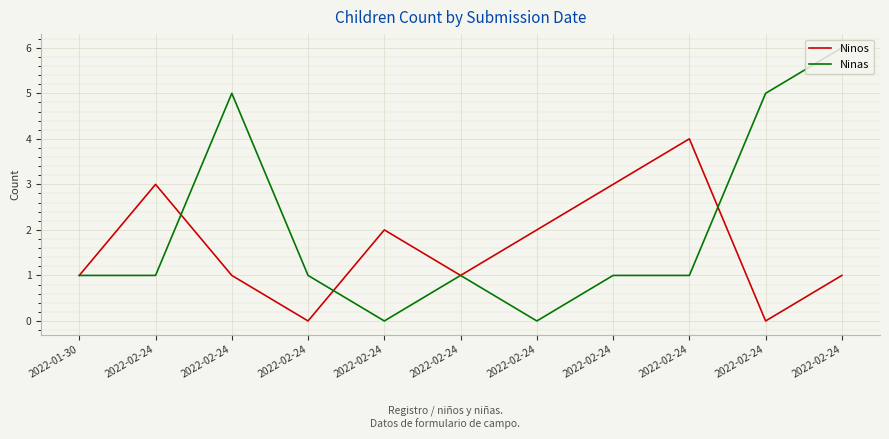

How many interior local peaks does the Ninas series have?

2